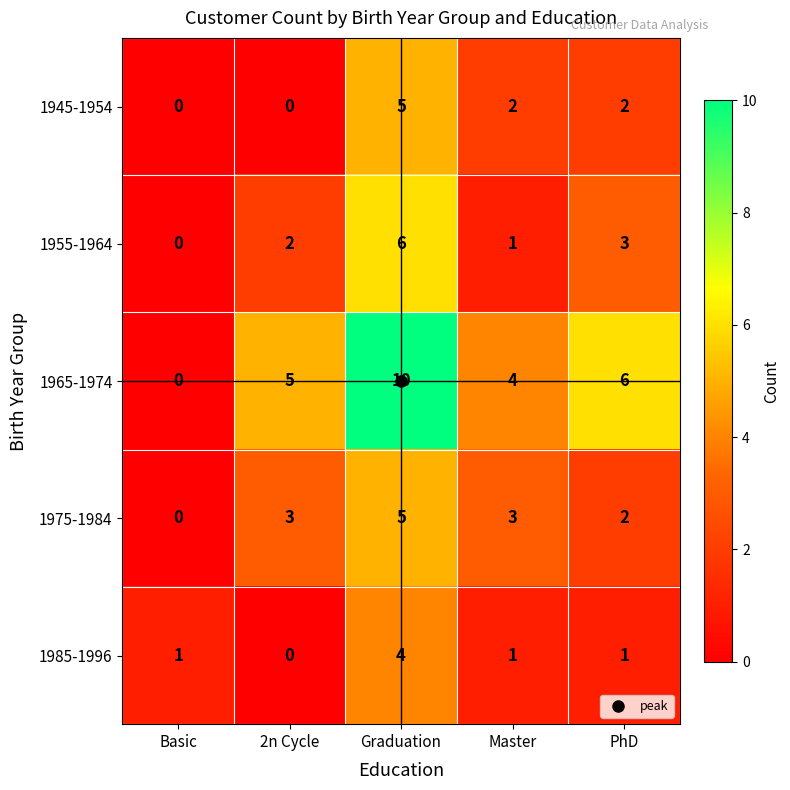

How many series are shown in this chart?

5